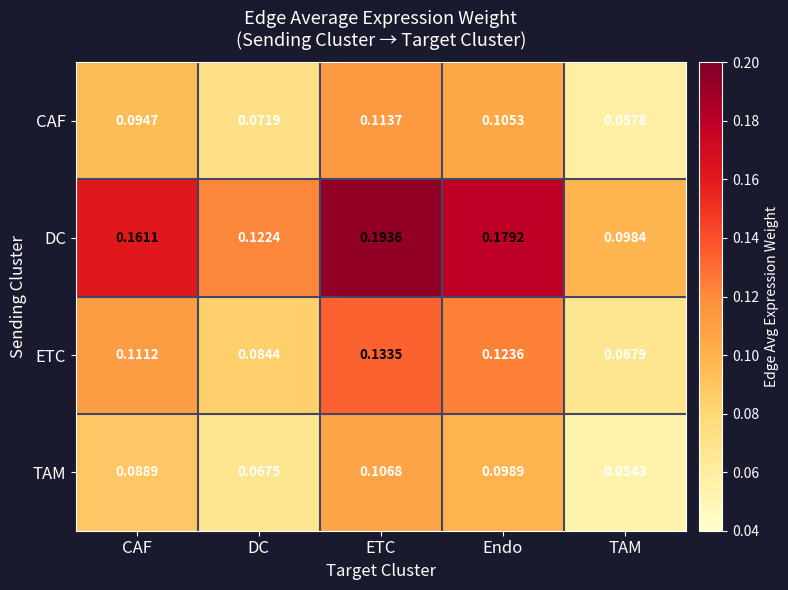

Where is DC nearest to the value 0?

TAM